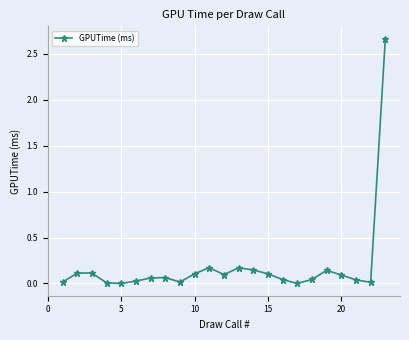

True or false: there are more than 2 points higher than both neighbors.

True